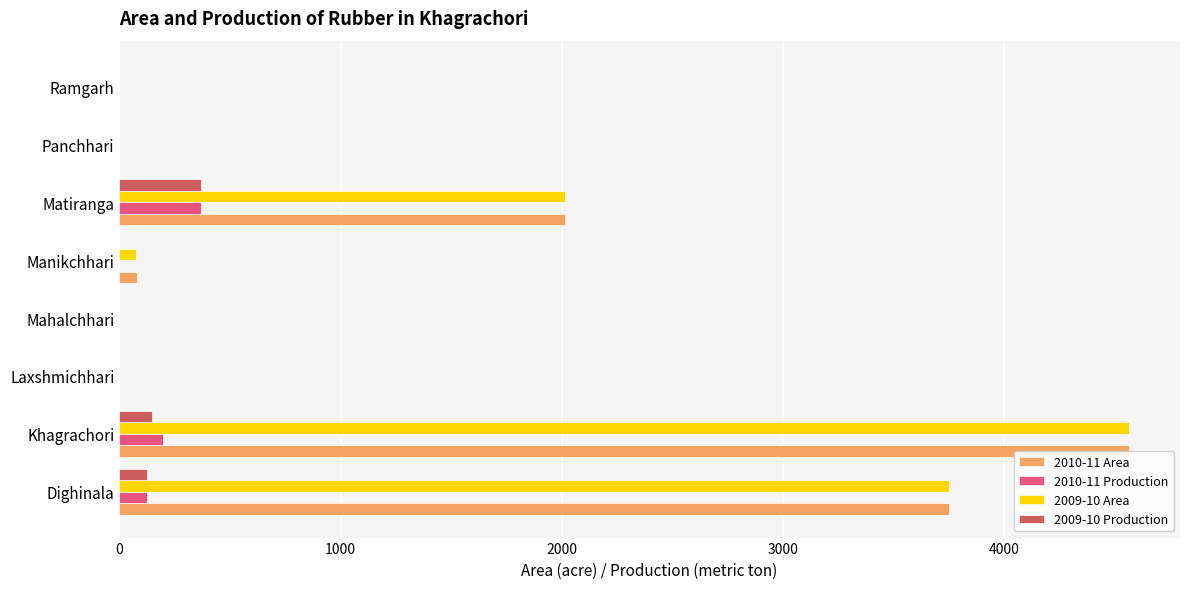

At how many categories does at least one series exceed 2066?

2